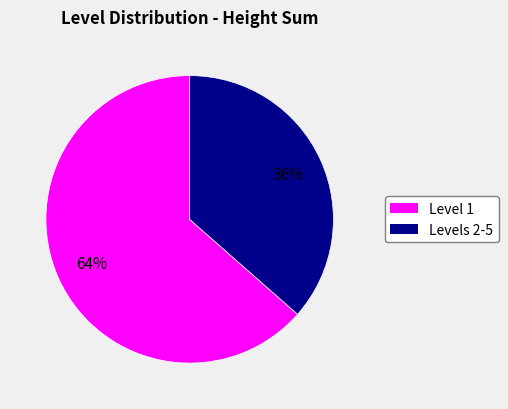

To the nearest percent, what is the average slice percentage?

50%